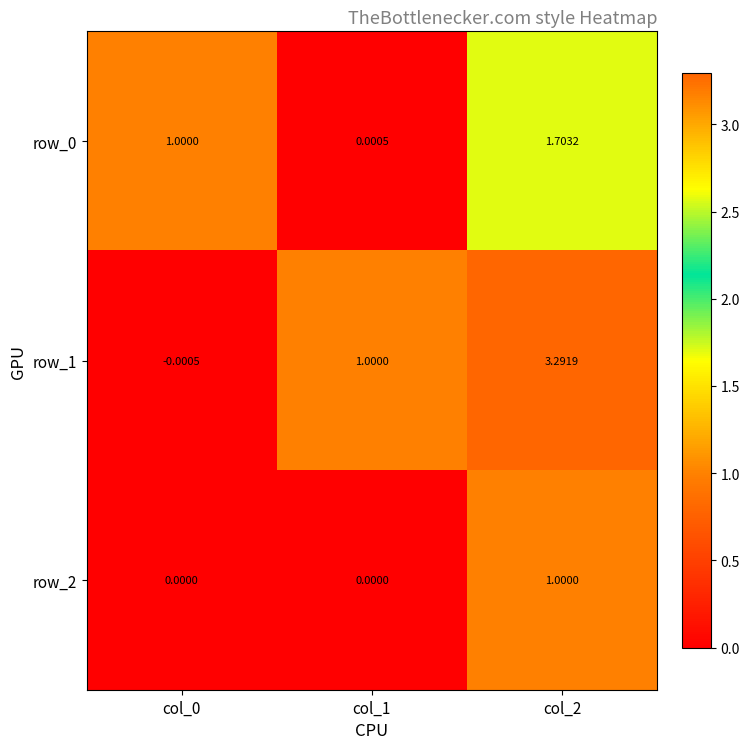

What is the sum of all row_1 values?

4.3